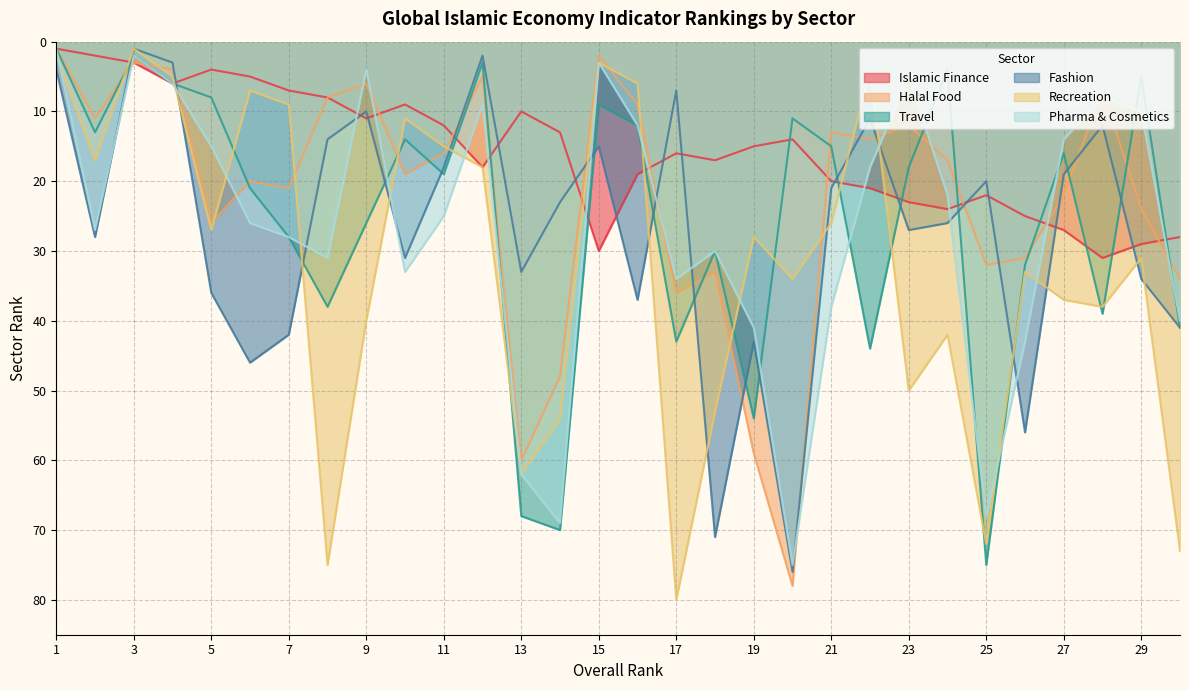

In Halal Food, how many points are lower than both neighbors (excluding endpoints)?

9